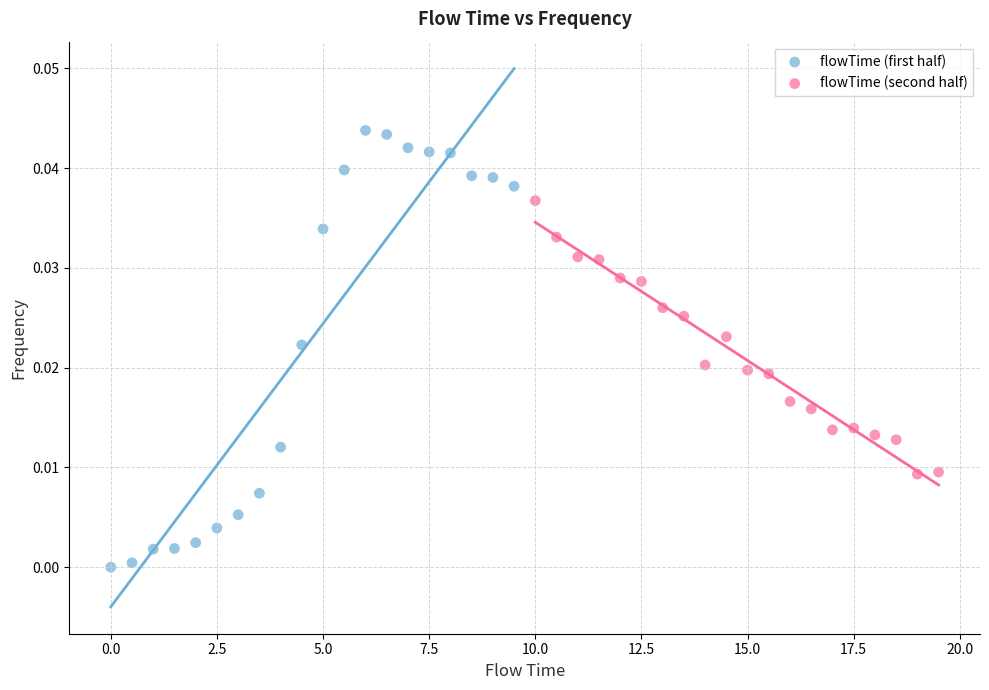

Which series contains the lowest Y value?

flowTime (first half)